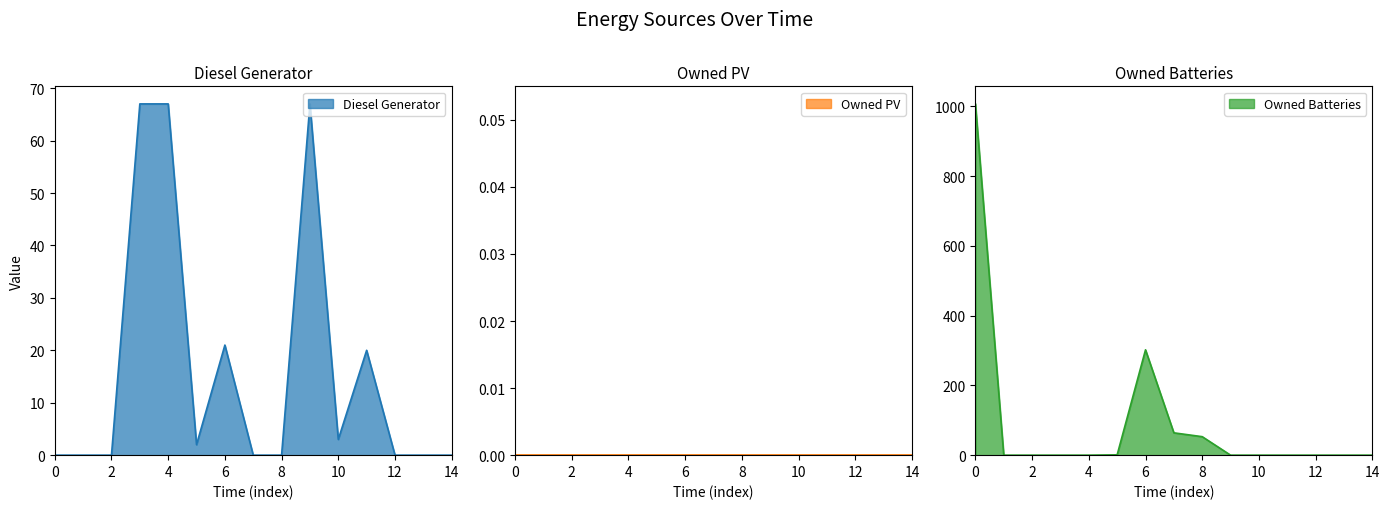

What is the difference between the maximum and second lowest values in the Owned Batteries_line series?

1007